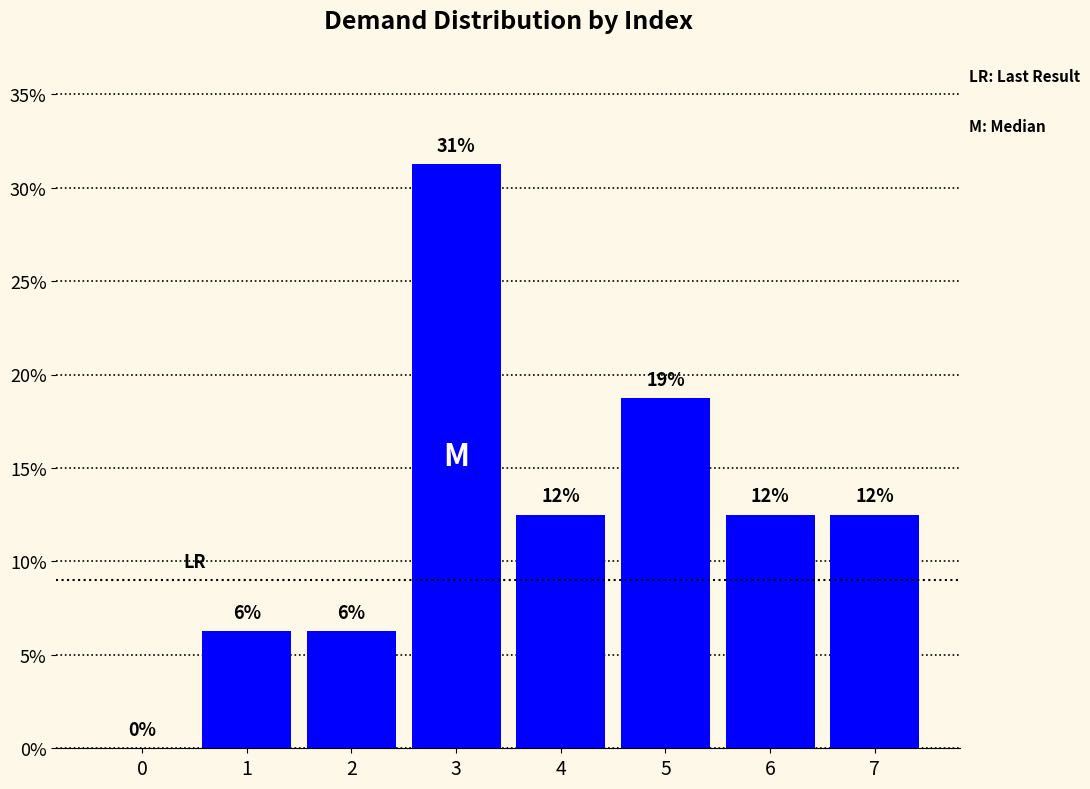

Reading left to right, extract all data points from this chart.

0.0	6.2	6.2	31.2	12.5	18.8	12.5	12.5